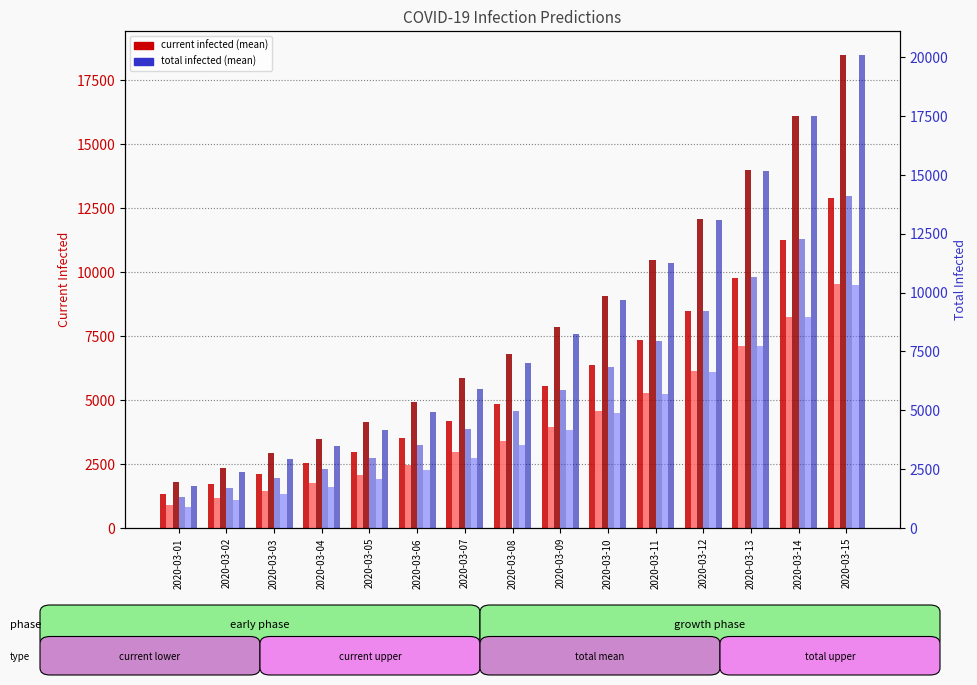

Reading left to right, extract all data points from this chart.

predicted_current_infected_mean: 1319	1716	2111	2526	2982	3524	4198	4831	5554	6384	7345	8469	9765	11241	12910
predicted_current_infected_lower: 900	1179	1458	1751	2075	2464	2952	3419	3955	4575	5295	6142	7125	8248	9525
predicted_current_infected_upper: 1800	2358	2914	3498	4143	4915	5882	6802	7854	9064	10463	12097	13977	16104	18501
predicted_total_infected_mean: 1319	1716	2111	2526	2982	3524	4198	4977	5847	6824	7931	9201	10645	12267	14083
predicted_total_infected_lower: 900	1179	1458	1751	2075	2464	2952	3519	4155	4875	5695	6642	7725	8948	10325
predicted_total_infected_upper: 1800	2358	2914	3498	4143	4915	5882	7002	8254	9664	11263	13097	15177	17504	20101